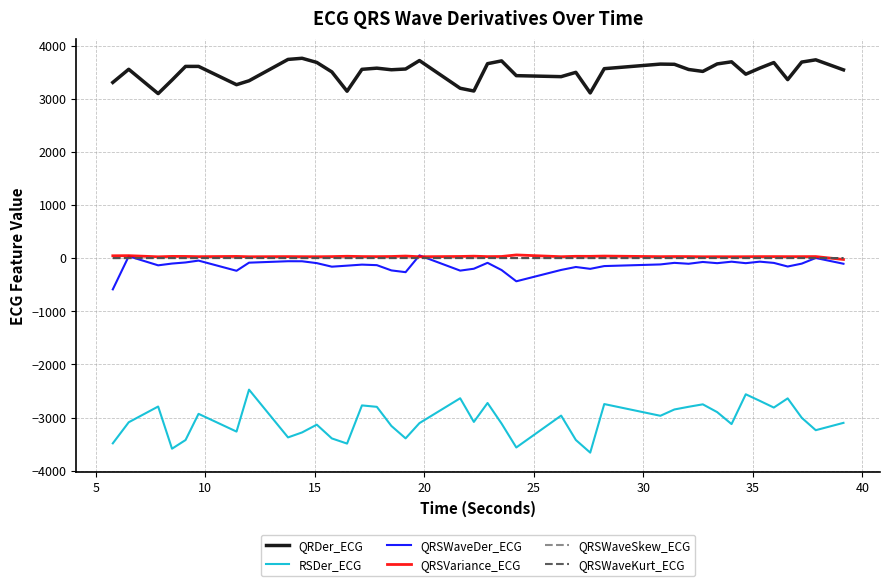

What is the smallest value displayed?

-3661.4